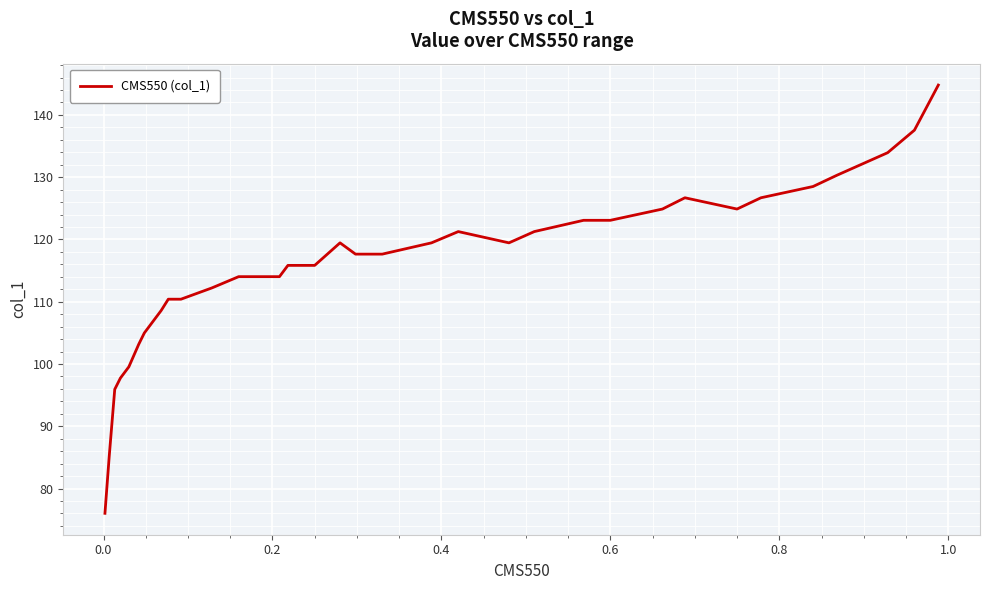

What is the difference between the maximum and minimum values?

68.8